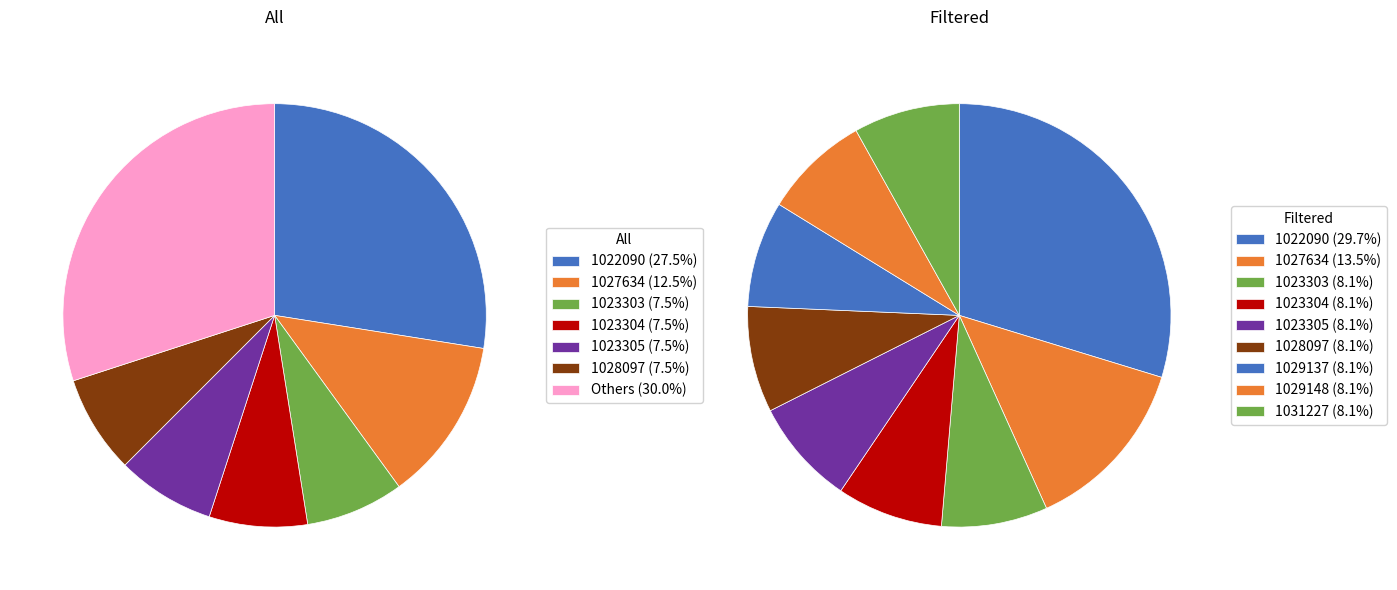

Is it true that 1023304 is 1% of the pie?

False